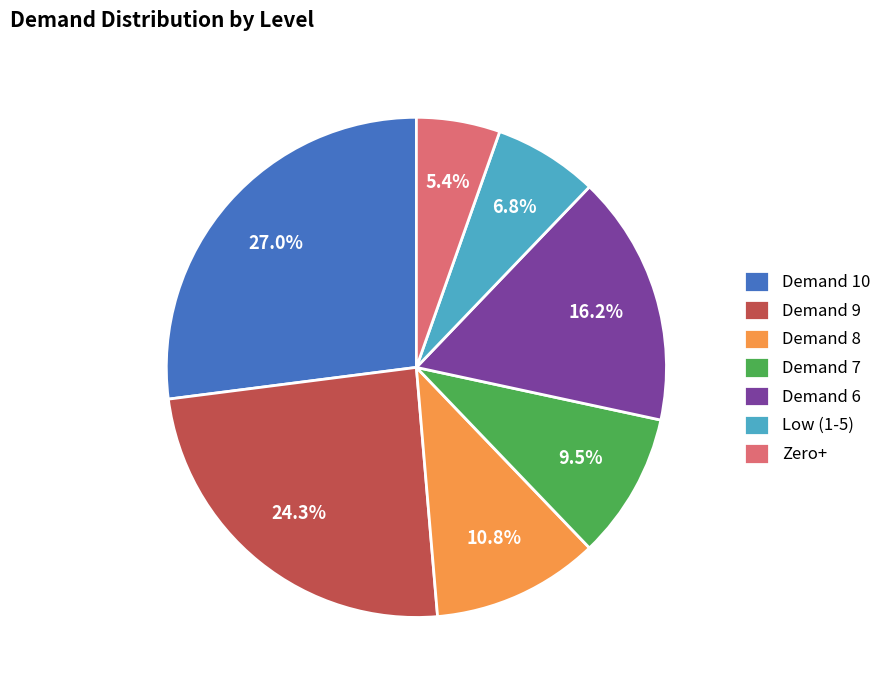

Is the sum of Demand 8 and Low (1-5) greater than half?

No